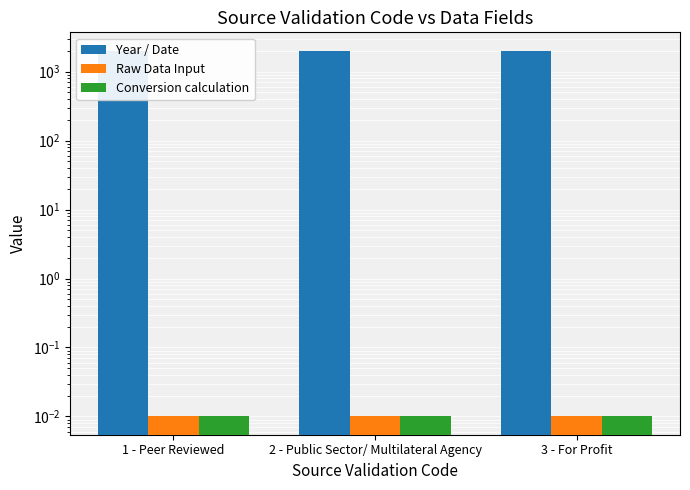

What is the total value across all series at 3 - For Profit?

2017.0